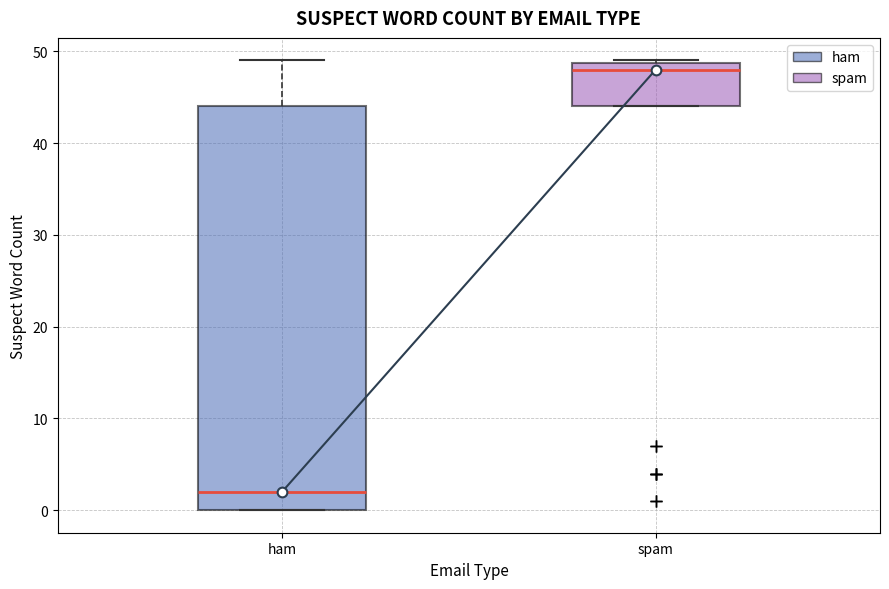

Reading left to right, transcribe this box plot: for each box, give where its median line is, the range the box spans, and where its two whiskers end, as read against the y-axis. The values are not printed on the chart, so give them approximately, as read against the axis.

ham: median 2, box 0 to 44, whiskers 0 to 49
spam: median 48, box 44 to 49, whiskers 44 to 49